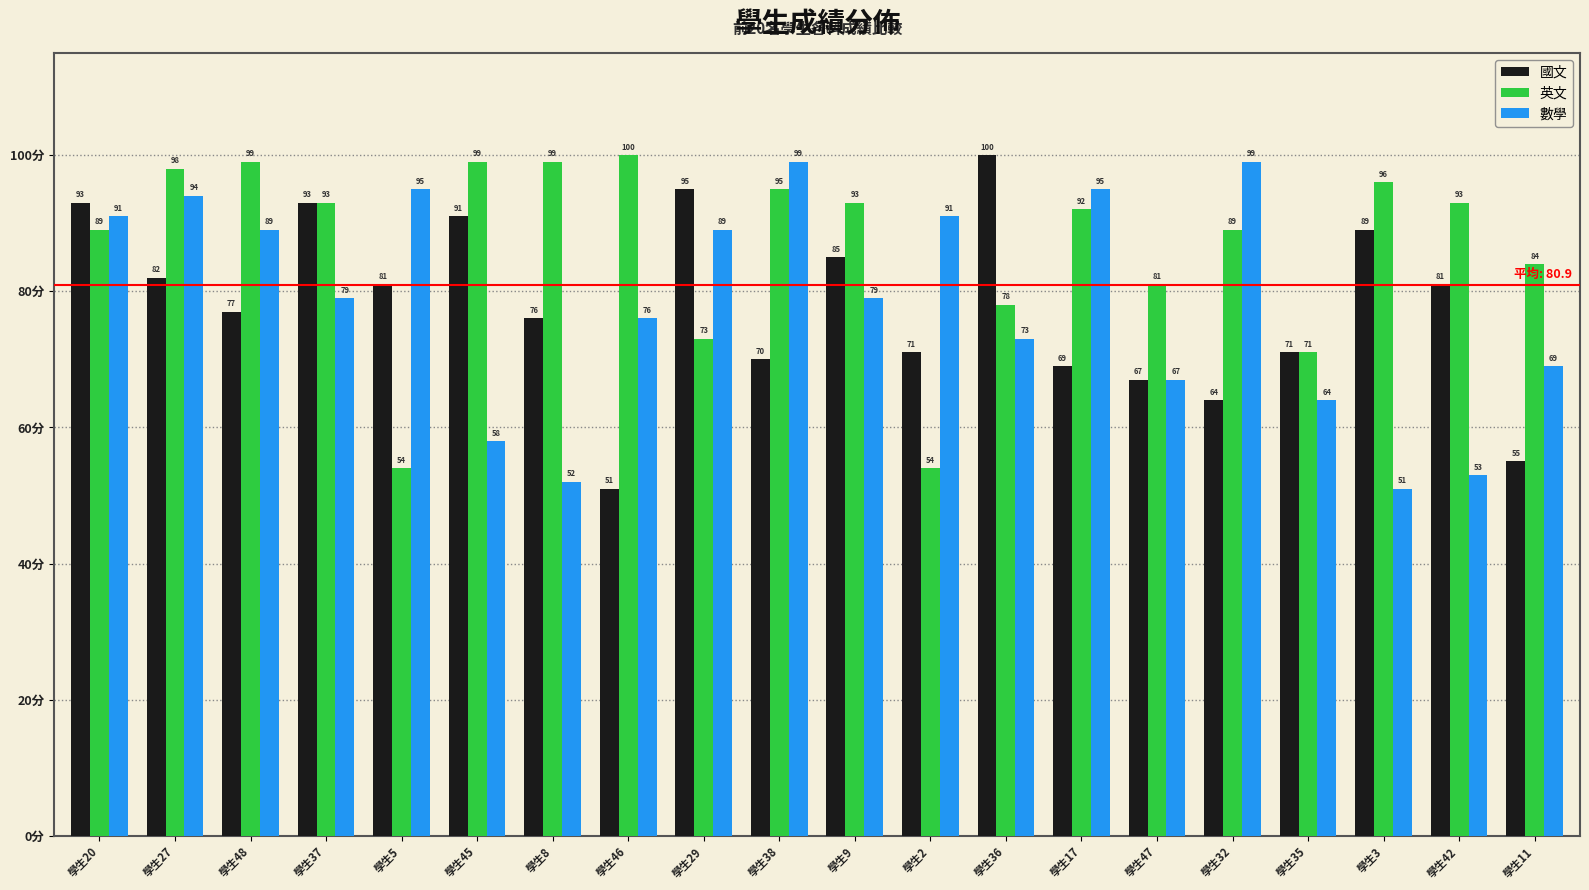

What is the sum of the 數學 values at 學生37 and 學生36?

152